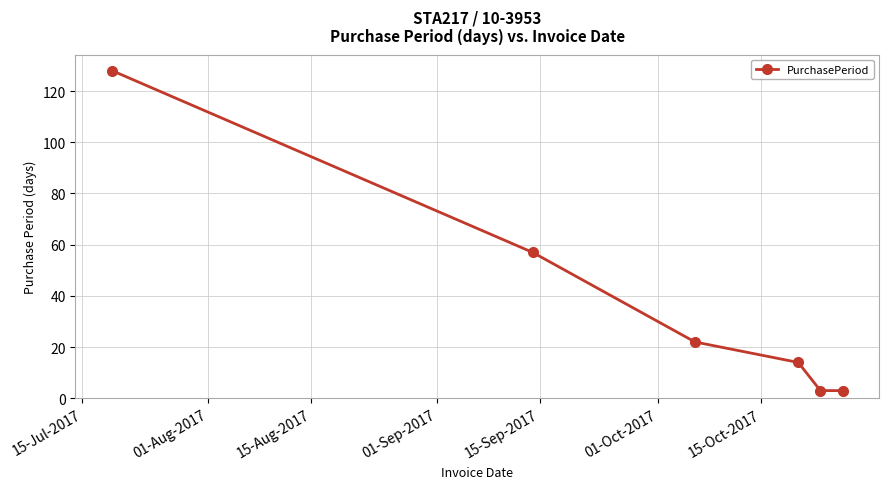

What is the greatest value displayed?

128